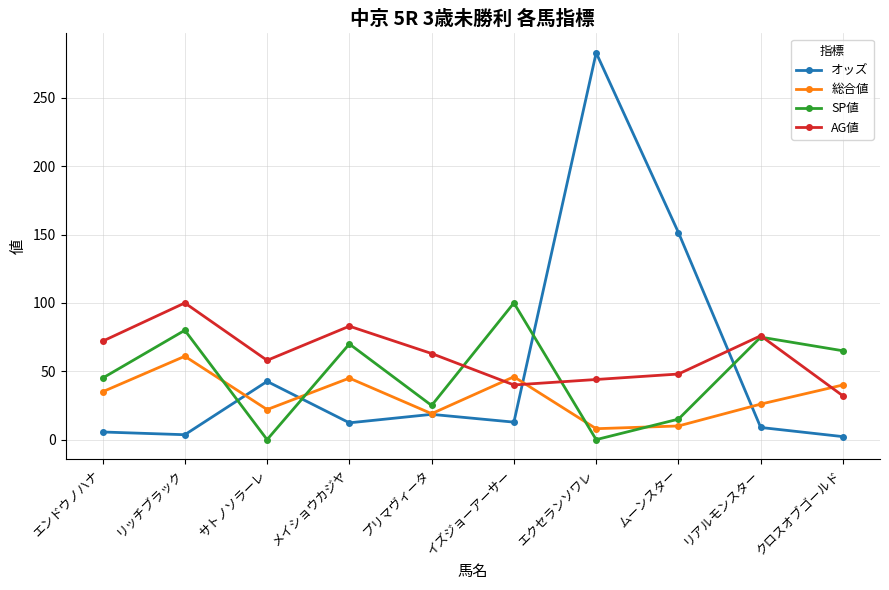

What is the difference between the オッズ values at エンドウノハナ and プリマヴィータ?

12.9